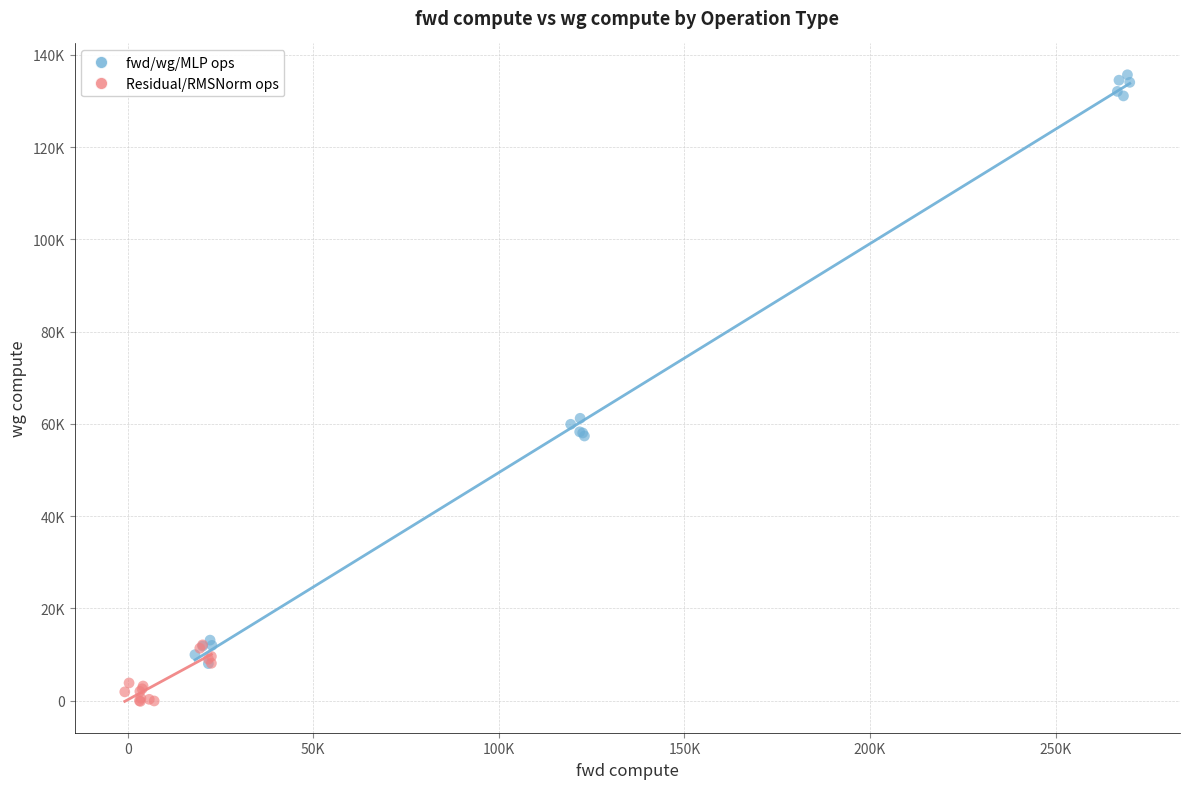

Which series contains the highest Y value?

fwd/wg/MLP ops